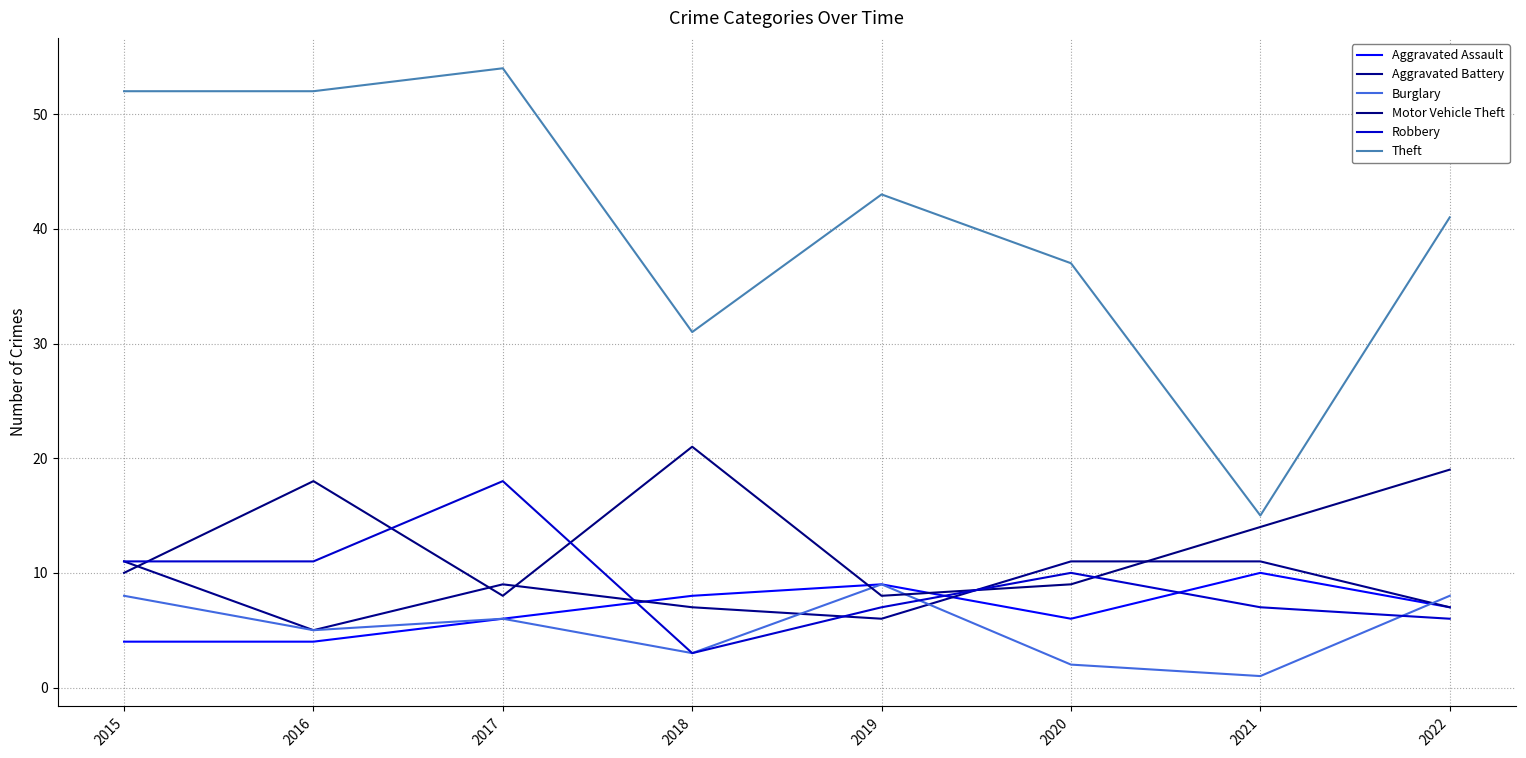

Which series has the widest spread of values?

Theft